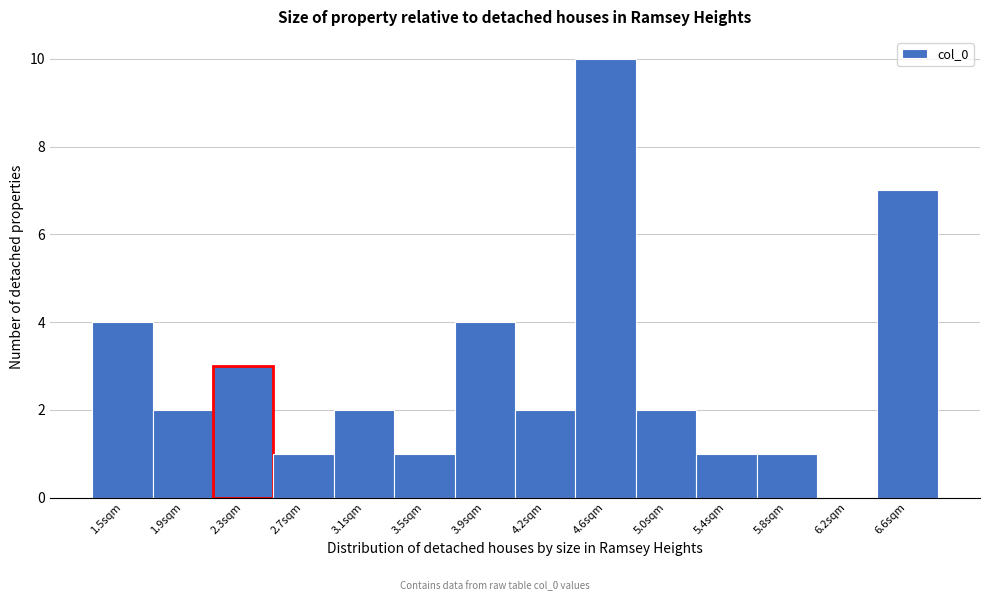

Reading left to right, list every bar in this chart as the range it spans on the x-axis followed by its height. Neither the bar edges nor the heights are printed on the chart, so give them approximately, as read against the axes.

1.35 to 1.70: 4
1.70 to 2.10: 2
2.10 to 2.50: 3
2.50 to 2.90: 1
2.90 to 3.25: 2
3.25 to 3.65: 1
3.65 to 4.05: 4
4.05 to 4.45: 2
4.45 to 4.80: 10
4.80 to 5.20: 2
5.20 to 5.60: 1
5.60 to 6.00: 1
6.00 to 6.35: 0
6.35 to 6.75: 7